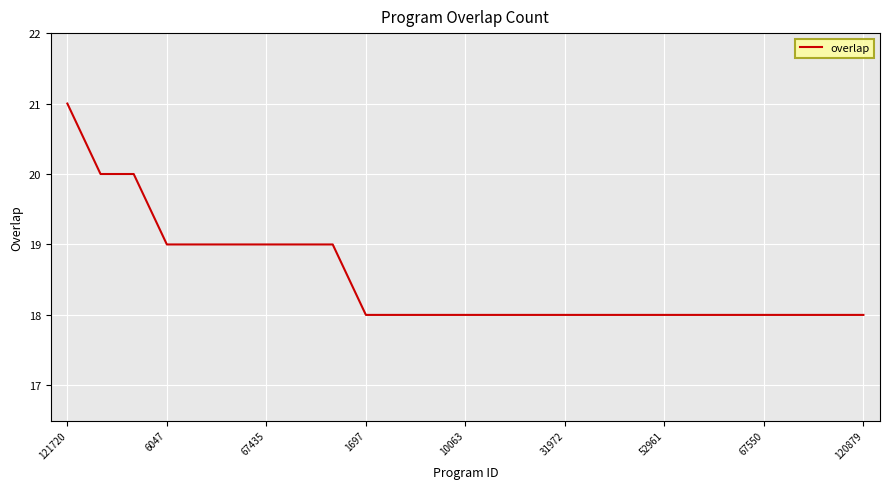

What is the maximum value shown in the chart?

21